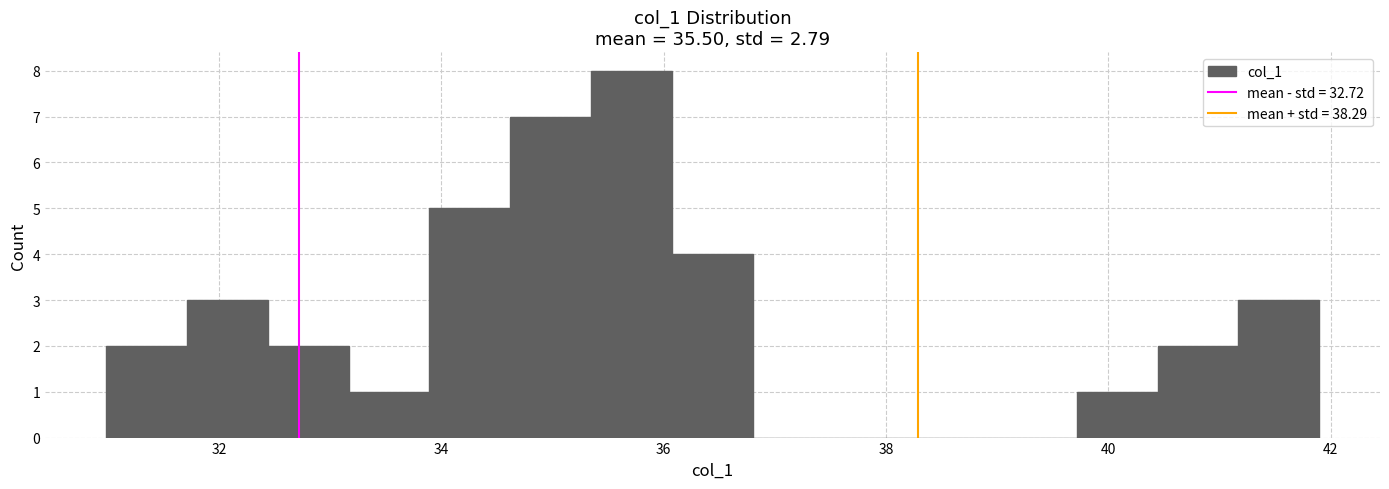

Around what value on the x-axis is the tallest bar? Give the approximate position of its centre, as read against the axis.

35.8